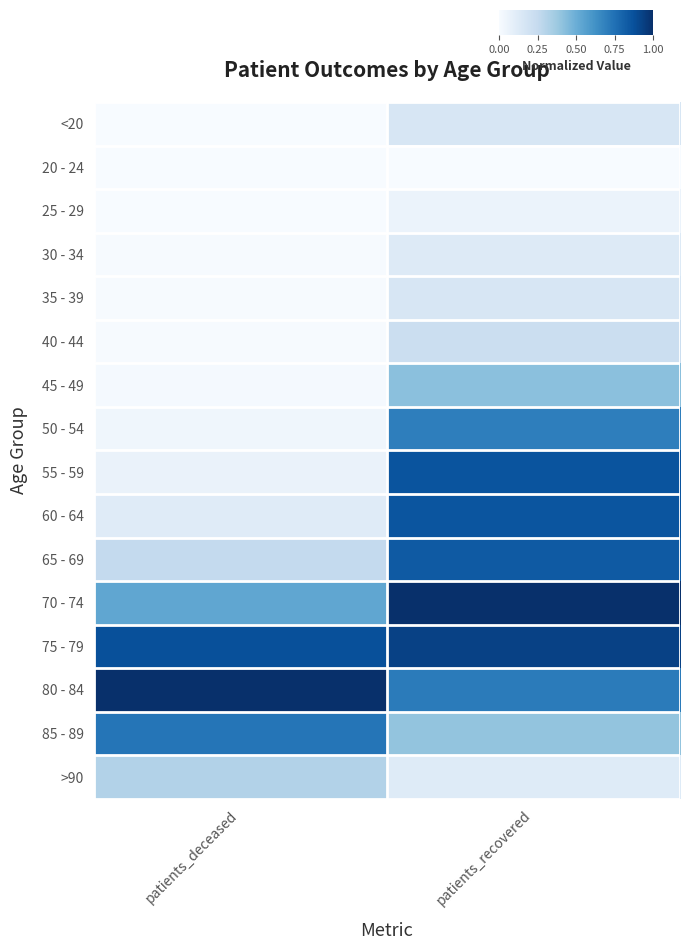

Reading right to left, extract all data points from this chart.

<20: patients_recovered=0.2	patients_deceased=0.0
20 - 24: patients_recovered=0.0	patients_deceased=0.0
25 - 29: patients_recovered=0.1	patients_deceased=0.0
30 - 34: patients_recovered=0.1	patients_deceased=0.0
35 - 39: patients_recovered=0.2	patients_deceased=0.0
40 - 44: patients_recovered=0.2	patients_deceased=0.0
45 - 49: patients_recovered=0.4	patients_deceased=0.0
50 - 54: patients_recovered=0.7	patients_deceased=0.0
55 - 59: patients_recovered=0.9	patients_deceased=0.1
60 - 64: patients_recovered=0.9	patients_deceased=0.1
65 - 69: patients_recovered=0.8	patients_deceased=0.3
70 - 74: patients_recovered=1.0	patients_deceased=0.5
75 - 79: patients_recovered=0.9	patients_deceased=0.9
80 - 84: patients_recovered=0.7	patients_deceased=1.0
85 - 89: patients_recovered=0.4	patients_deceased=0.7
>90: patients_recovered=0.1	patients_deceased=0.3